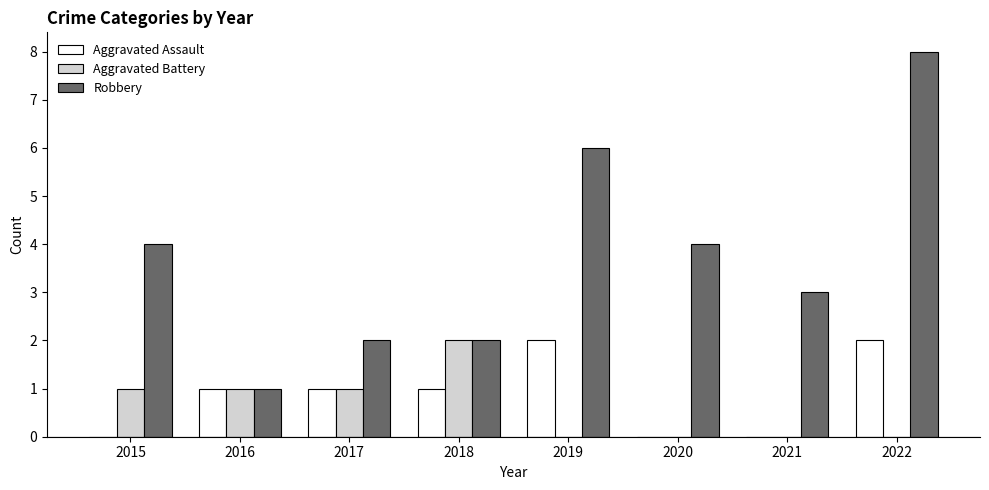

Reading right to left, transcribe all the data shown in this chart.

Aggravated Assault: 2	0	0	2	1	1	1	0
Aggravated Battery: 0	0	0	0	2	1	1	1
Robbery: 8	3	4	6	2	2	1	4